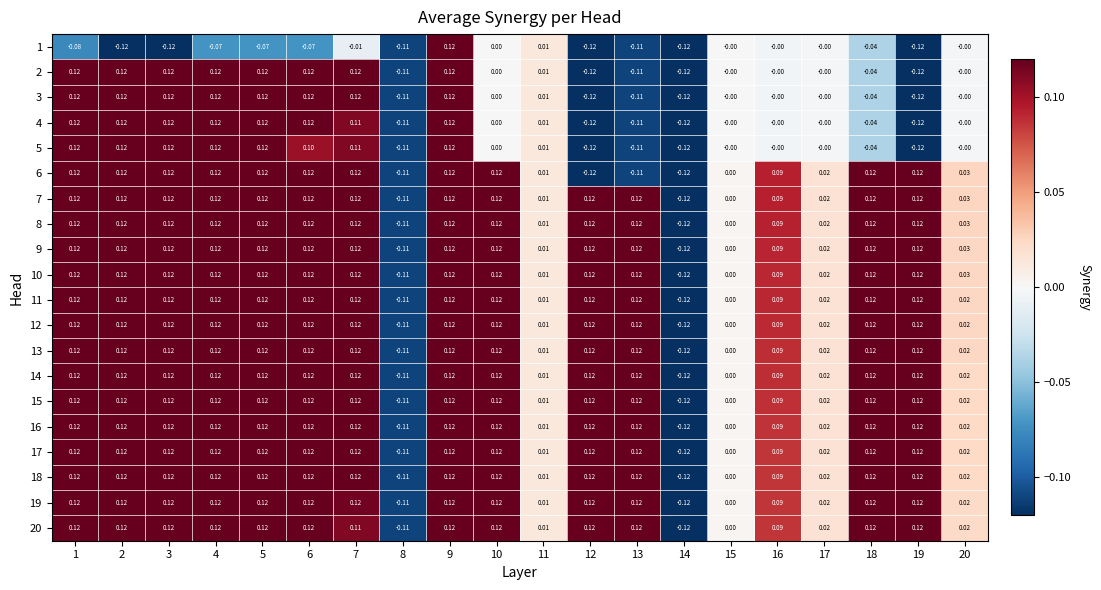

Is the value of 8 at 15 greater than the value of 14 at 6?

No